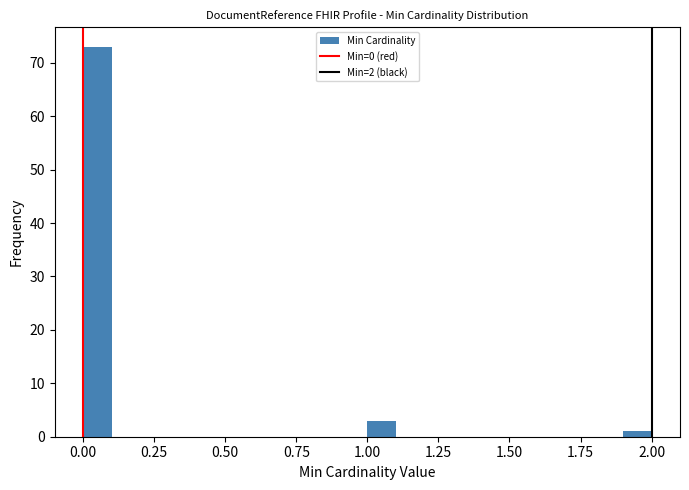

Around what value on the x-axis is the tallest bar? Give the approximate position of its centre, as read against the axis.

0.05